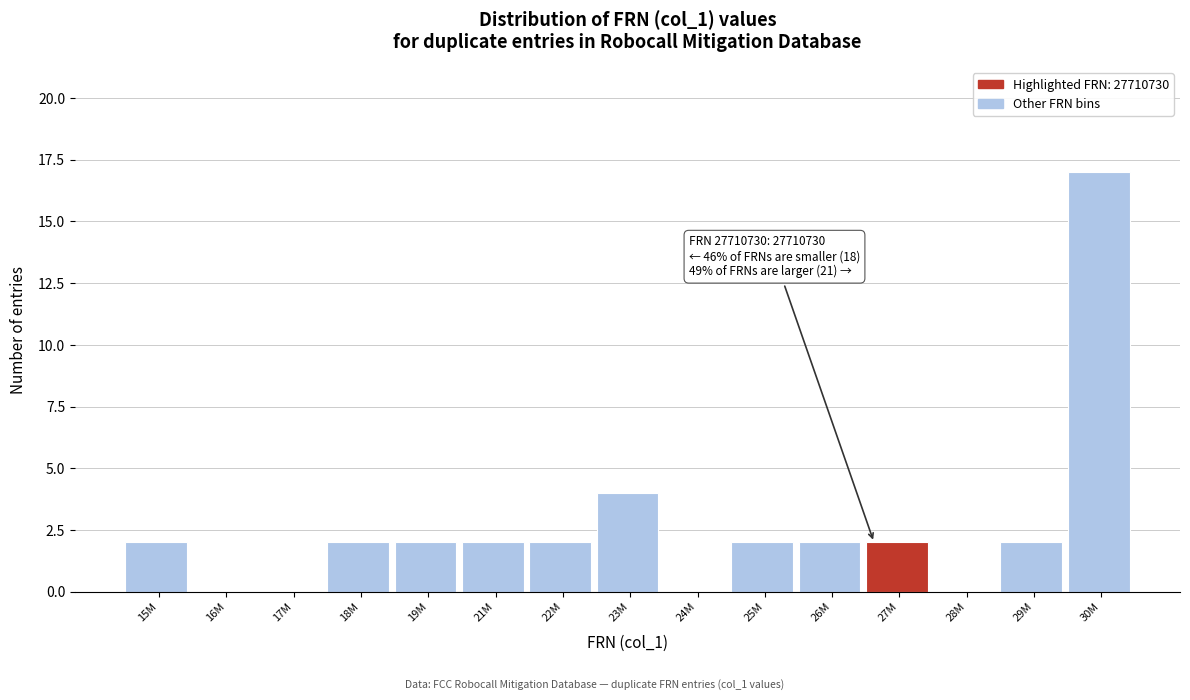

Reading right to left, list all the values displayed in this chart.

30M=17	29M=2	28M=0	27M=2	26M=2	25M=2	24M=0	23M=4	22M=2	21M=2	19M=2	18M=2	17M=0	16M=0	15M=2